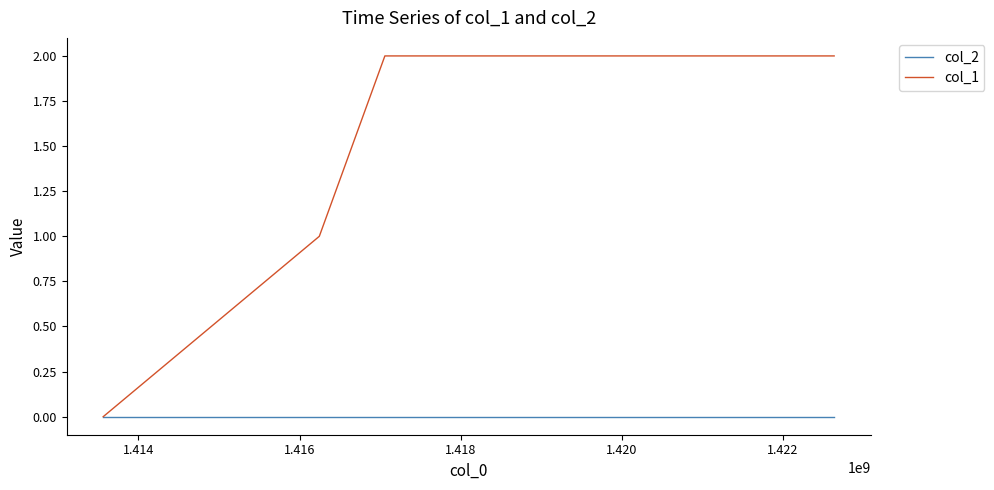

How many lines are shown in the chart?

2